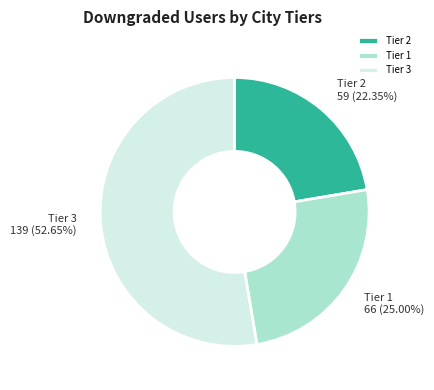

Does any single category account for the majority?

Yes